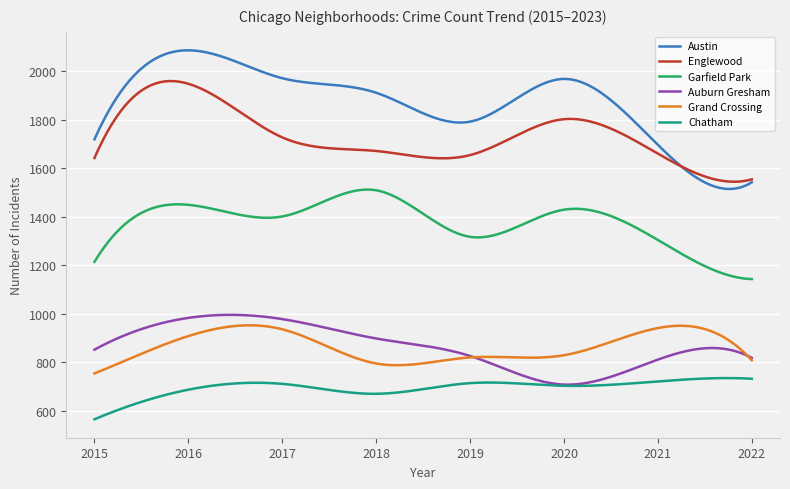

True or false: Garfield Park and Auburn Gresham intersect in this chart.

False